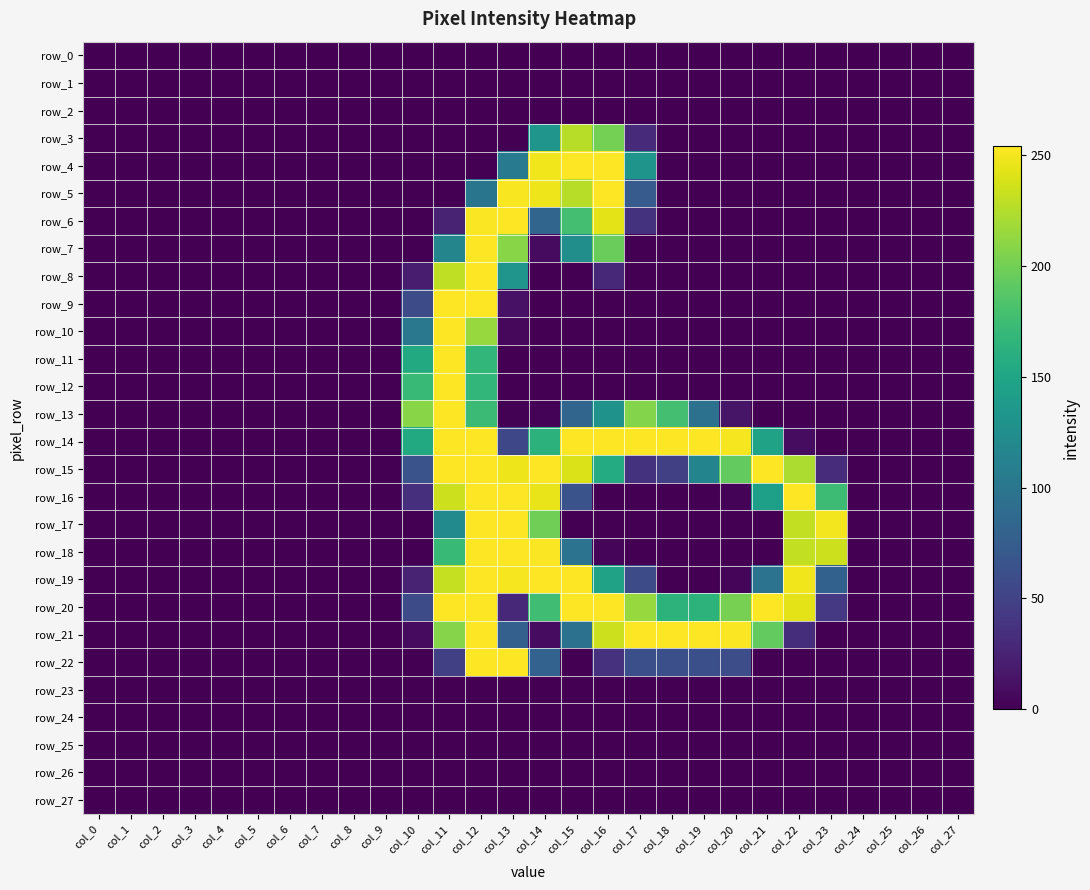

At which label is row_14 closest to 127?

col_21